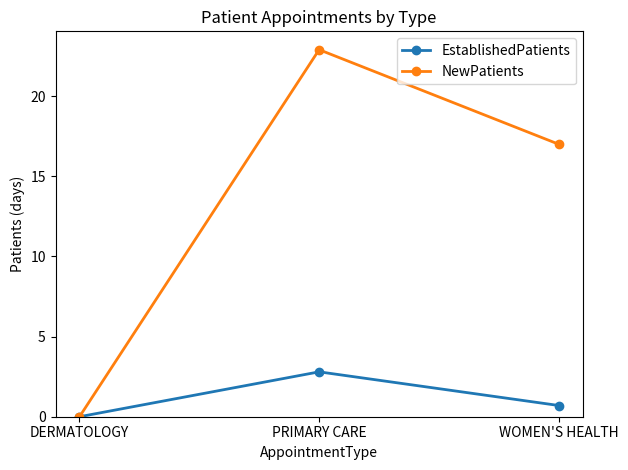

What is the sum of the NewPatients values at PRIMARY CARE and DERMATOLOGY?

22.9